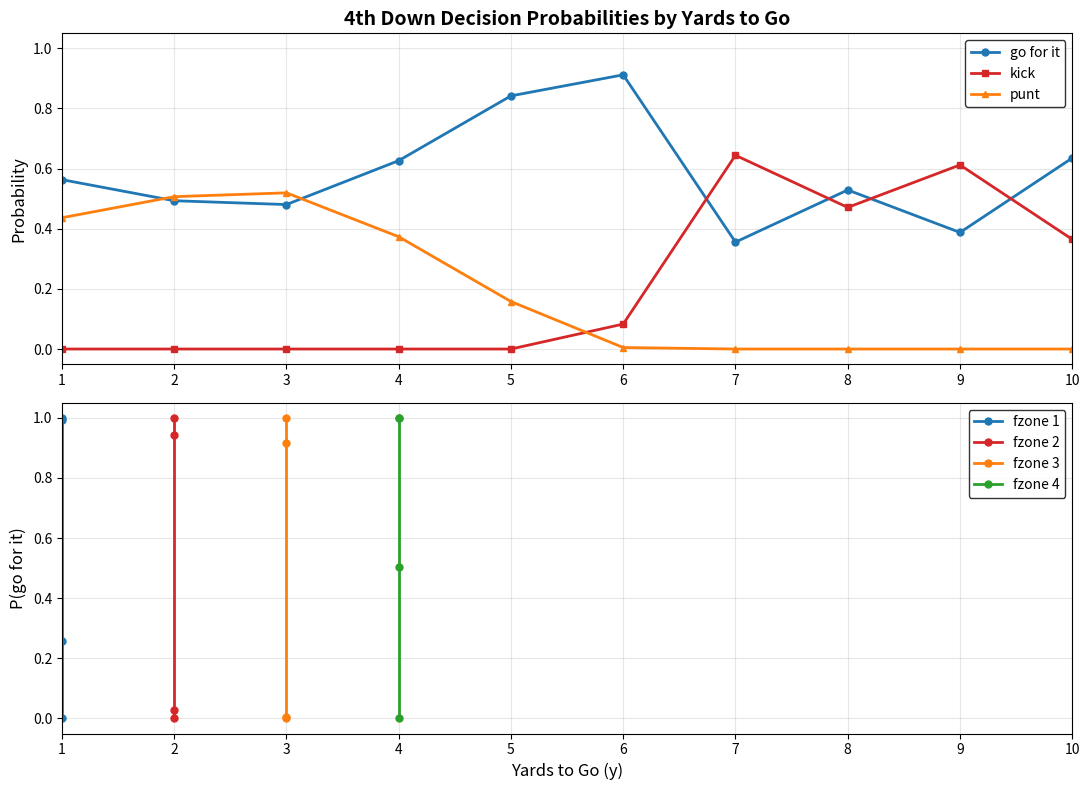

How many intersections are there between kick and punt?

1